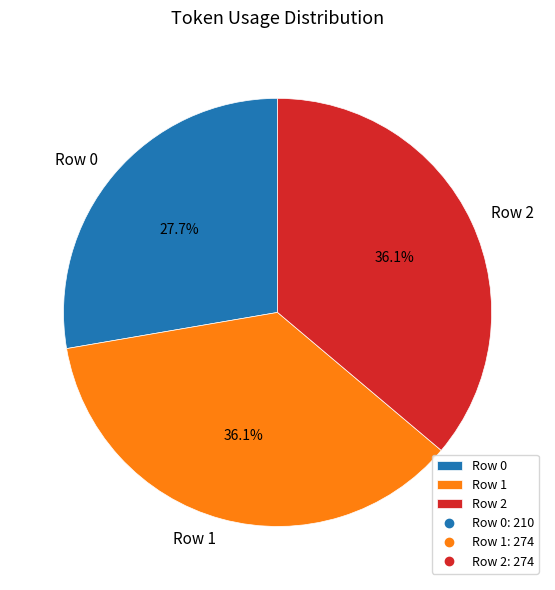

Approximately how many times larger is the value at Row 2 compared to Row 0?

1.3